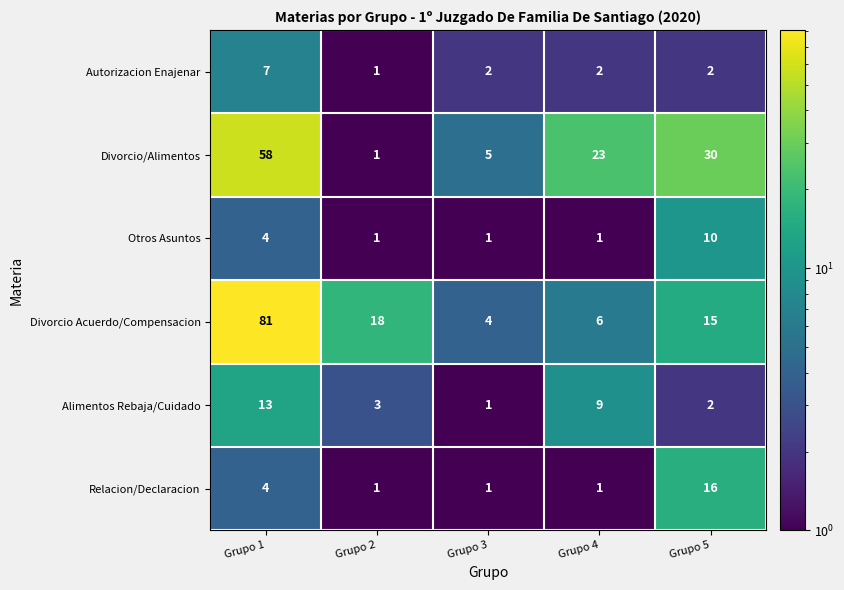

What is the minimum value shown in the chart?

1